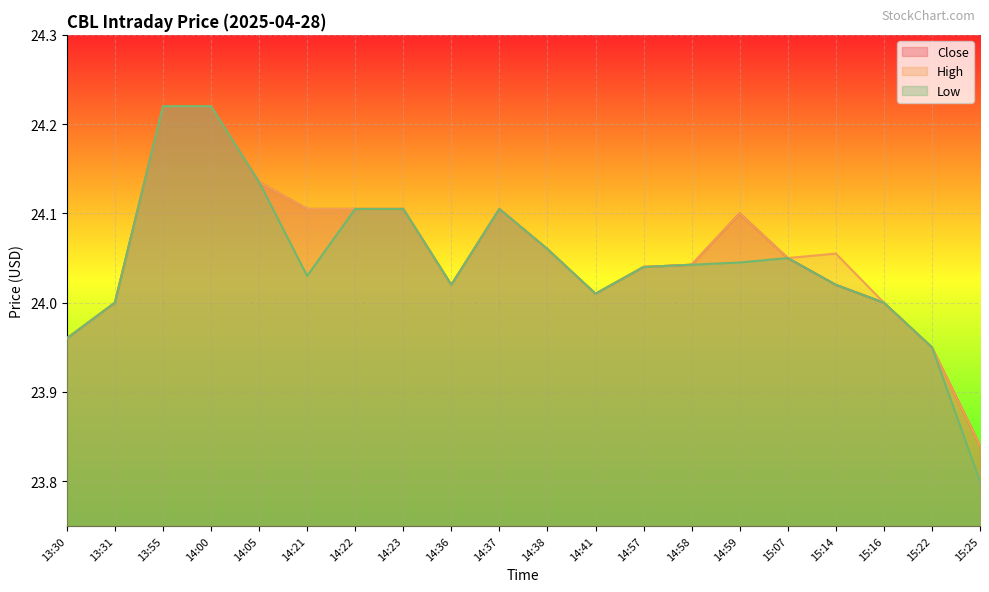

How many lines are shown in the chart?

3